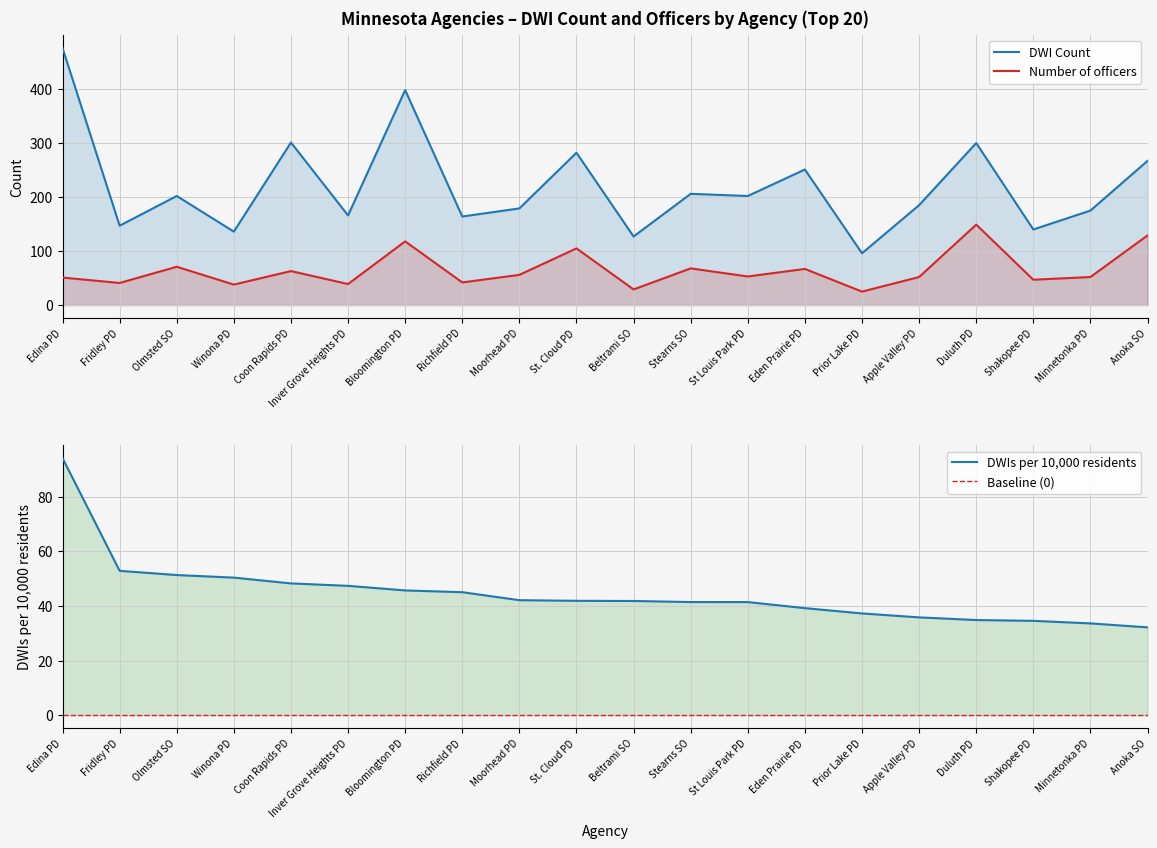

True or false: Baseline (0) and Number of officers cross at least once.

False